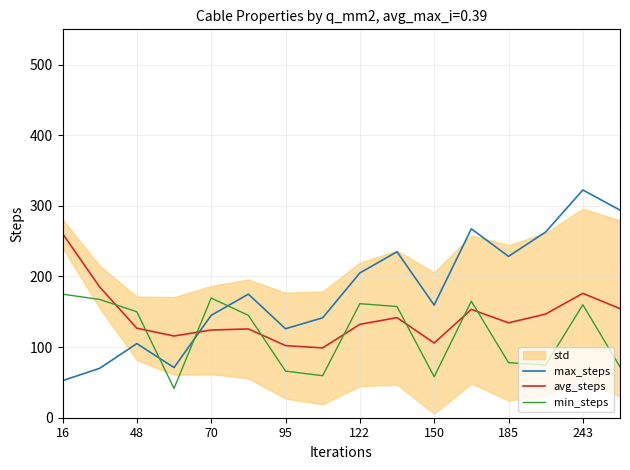

How many data points in avg_steps are above 134?

8